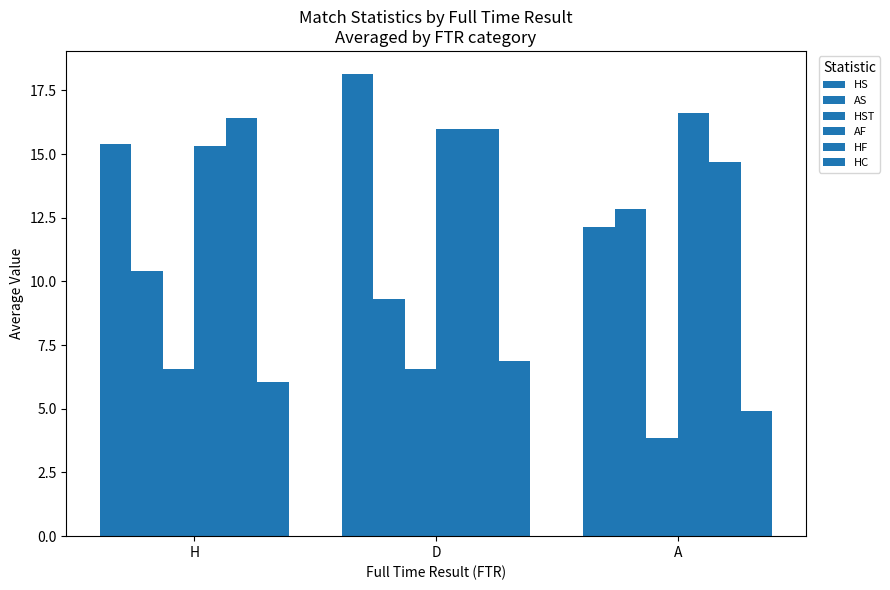

How many values in the HS series exceed 15?

2